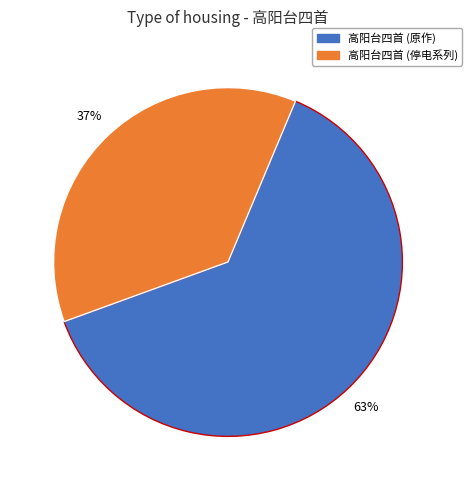

True or false: 高阳台四首 (停电系列) accounts for 37% of the total.

True